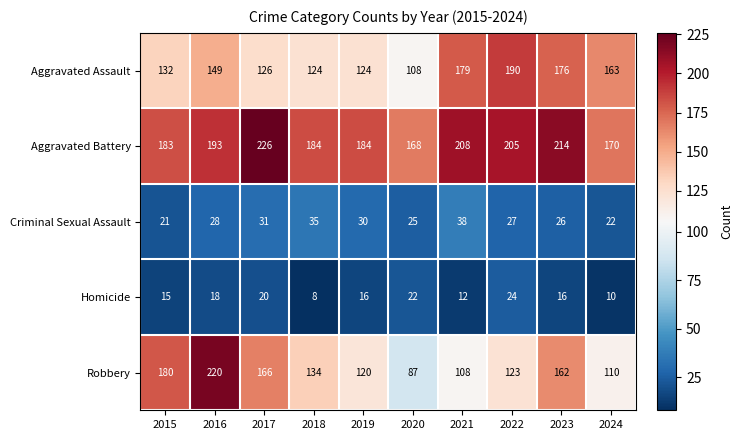

What is the minimum value shown in the chart?

8